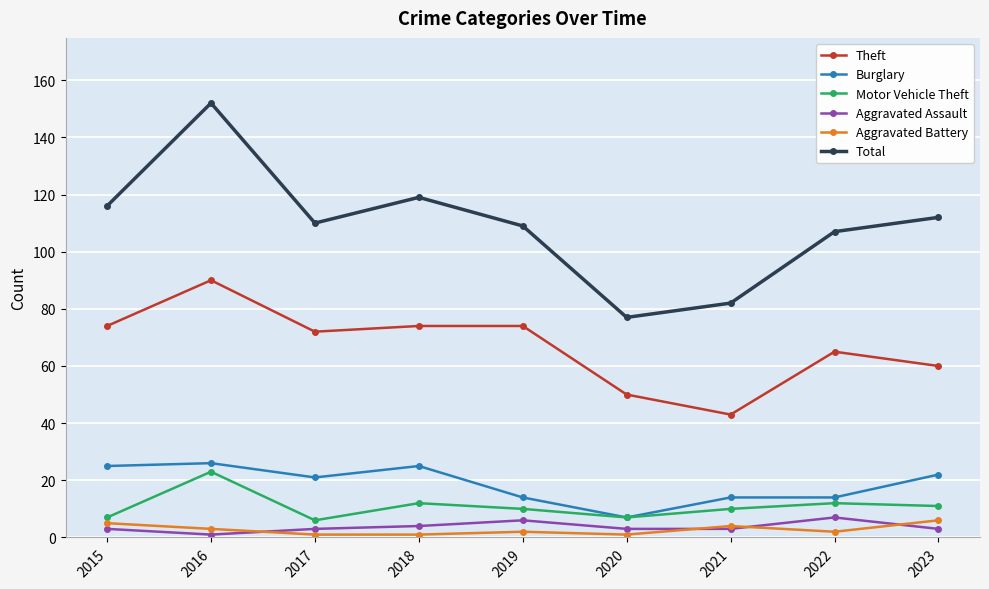

Does the chart have visible grid lines?

Yes